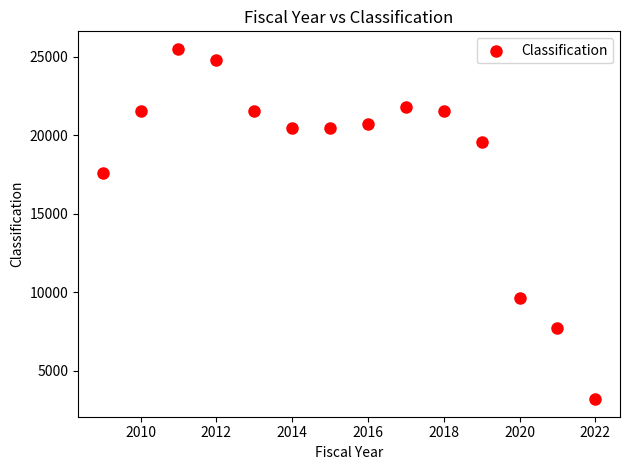

What Y value in the scatter plot is closest to 14331?

17598